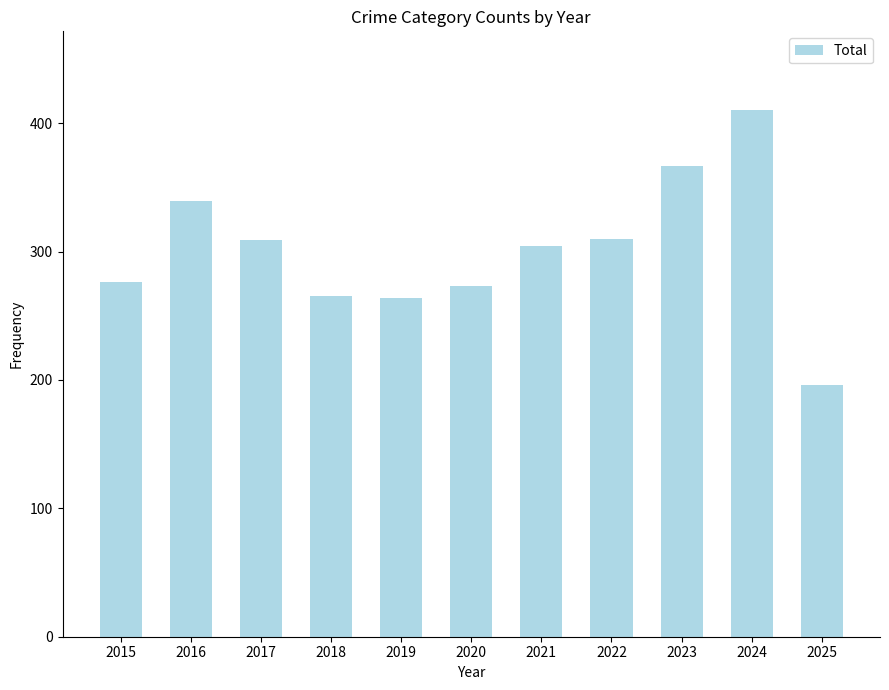

Is it true that the value at 2021 is 173?

False